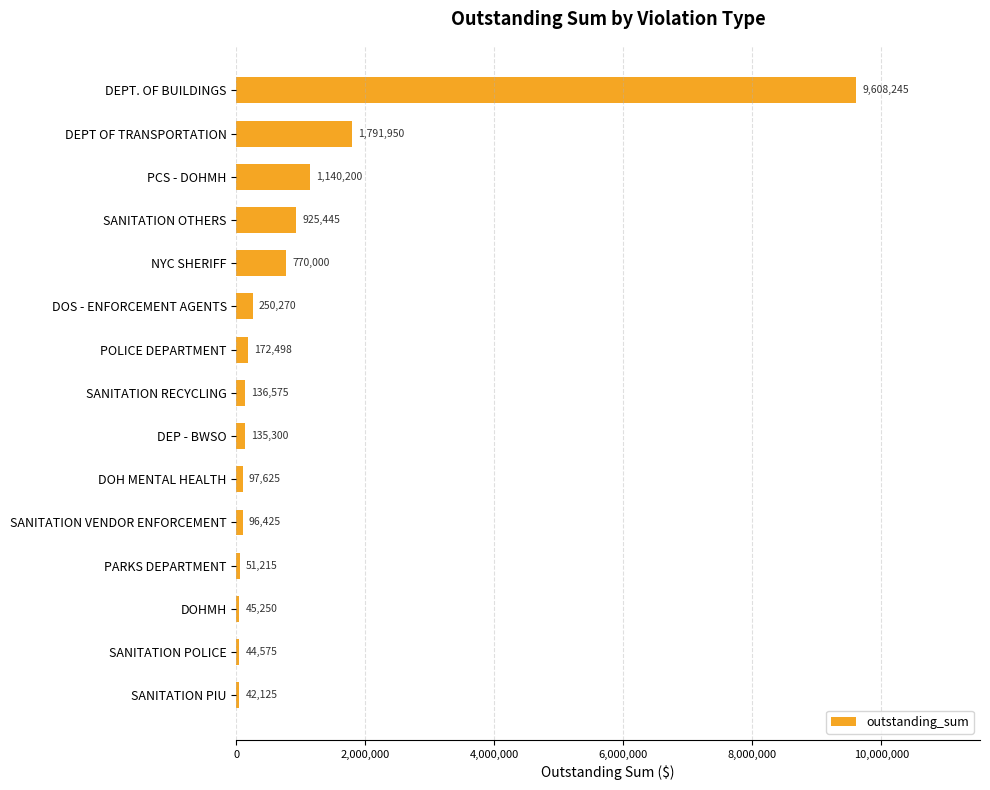

What is the minimum value shown in the chart?

42125